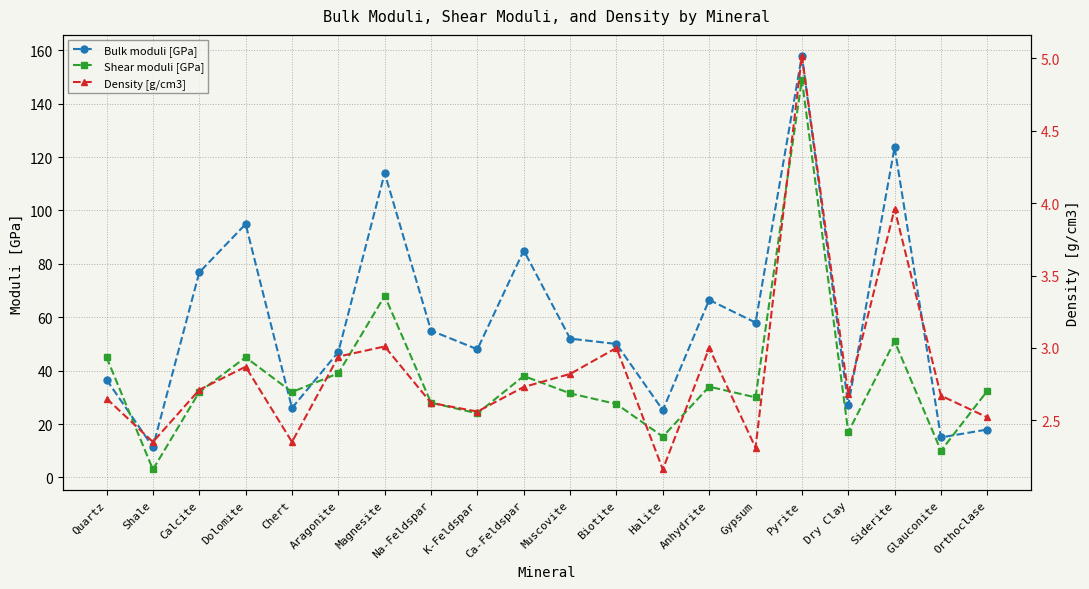

Where is the first local maximum for Bulk moduli [GPa]?

Dolomite